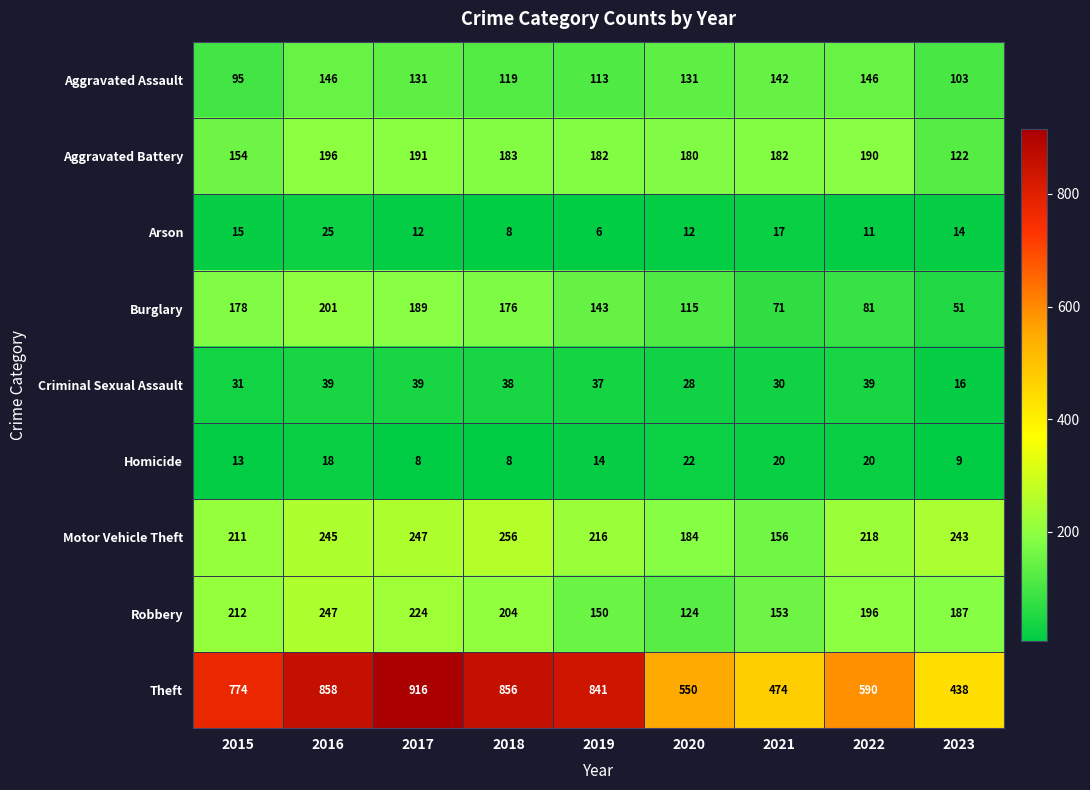

What is the difference between the highest and lowest values at 2021?

457